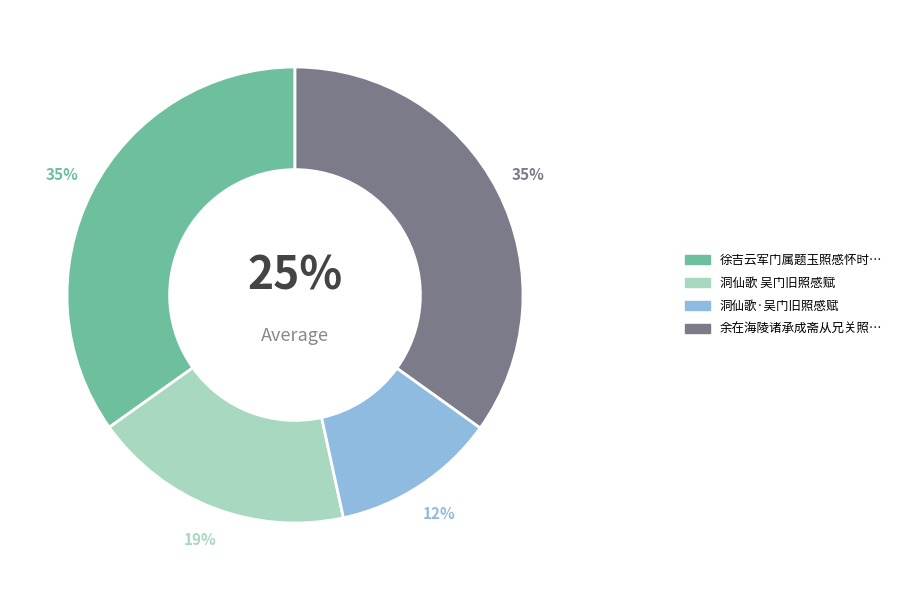

Is there any slice that represents more than half of the pie?

No